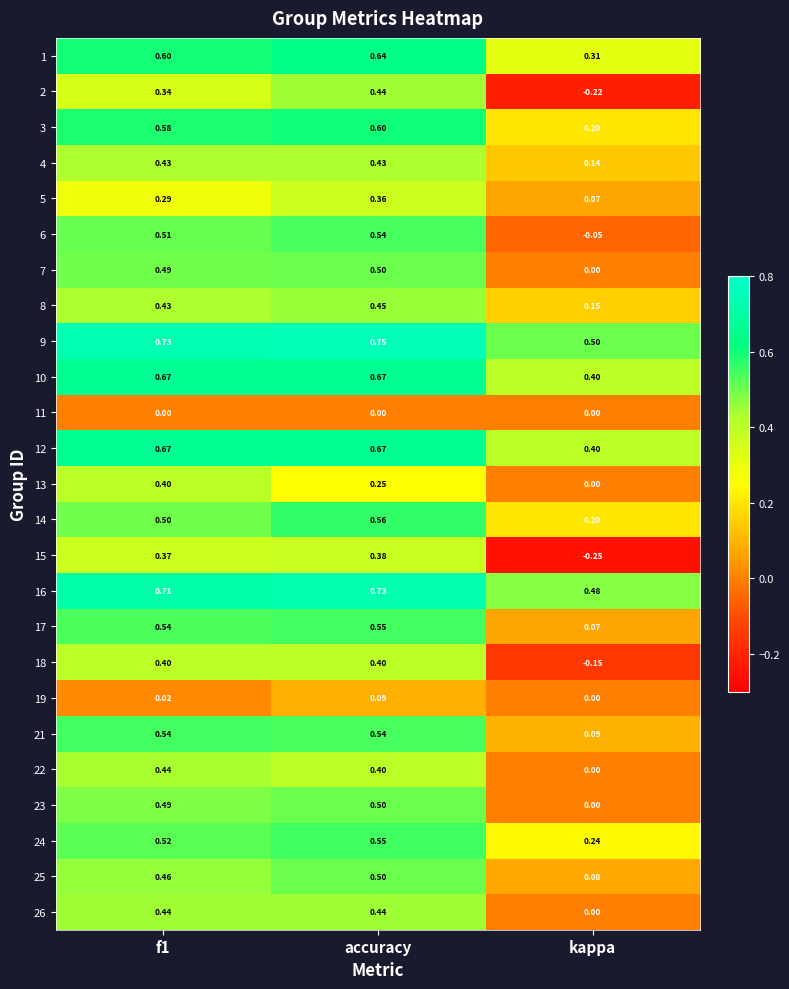

How many data points in 22 are above 0?

2